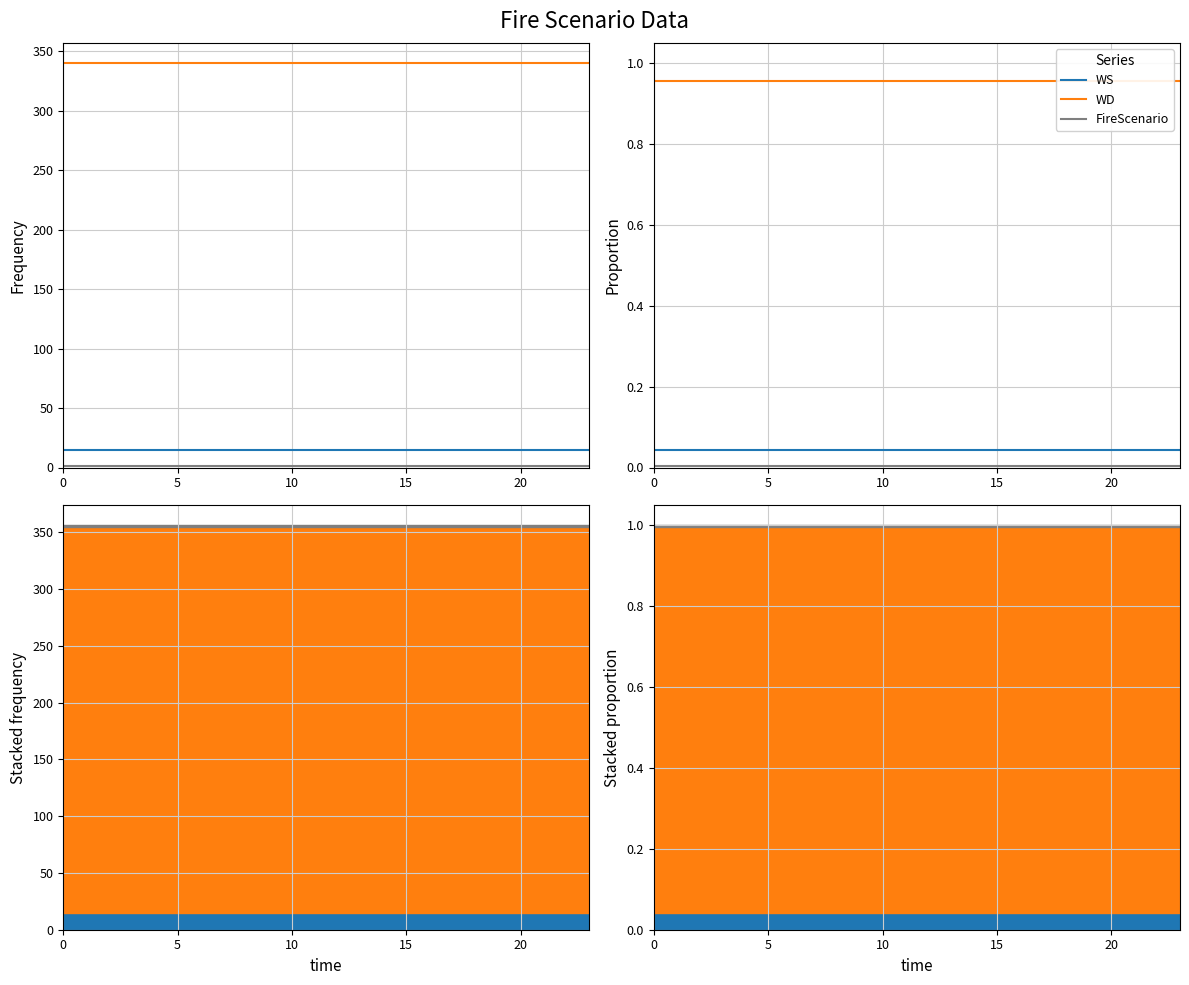

What is the difference between the highest and lowest values at 15?

1.0